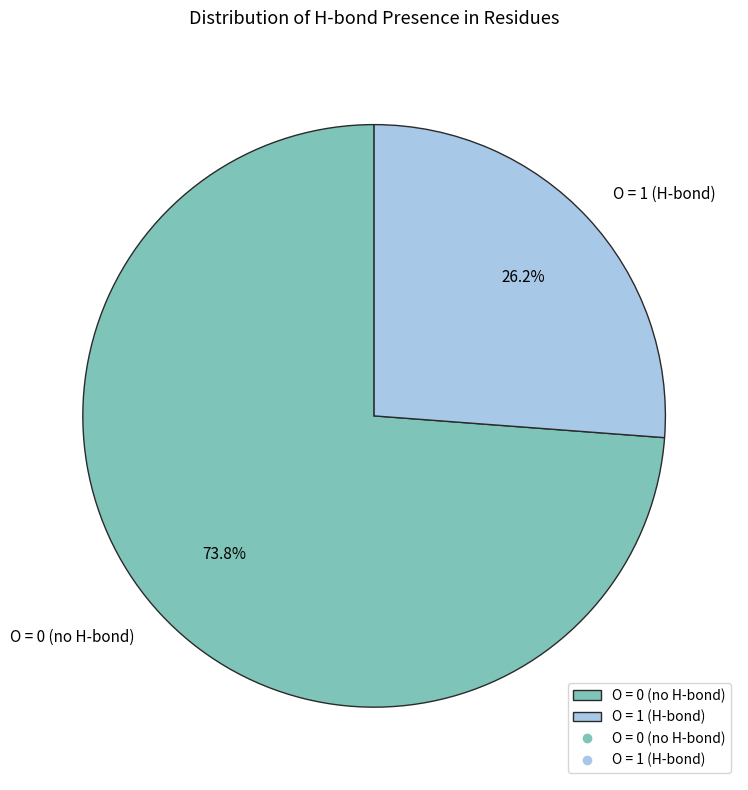

Is O = 1 (H-bond) the majority of the pie?

No